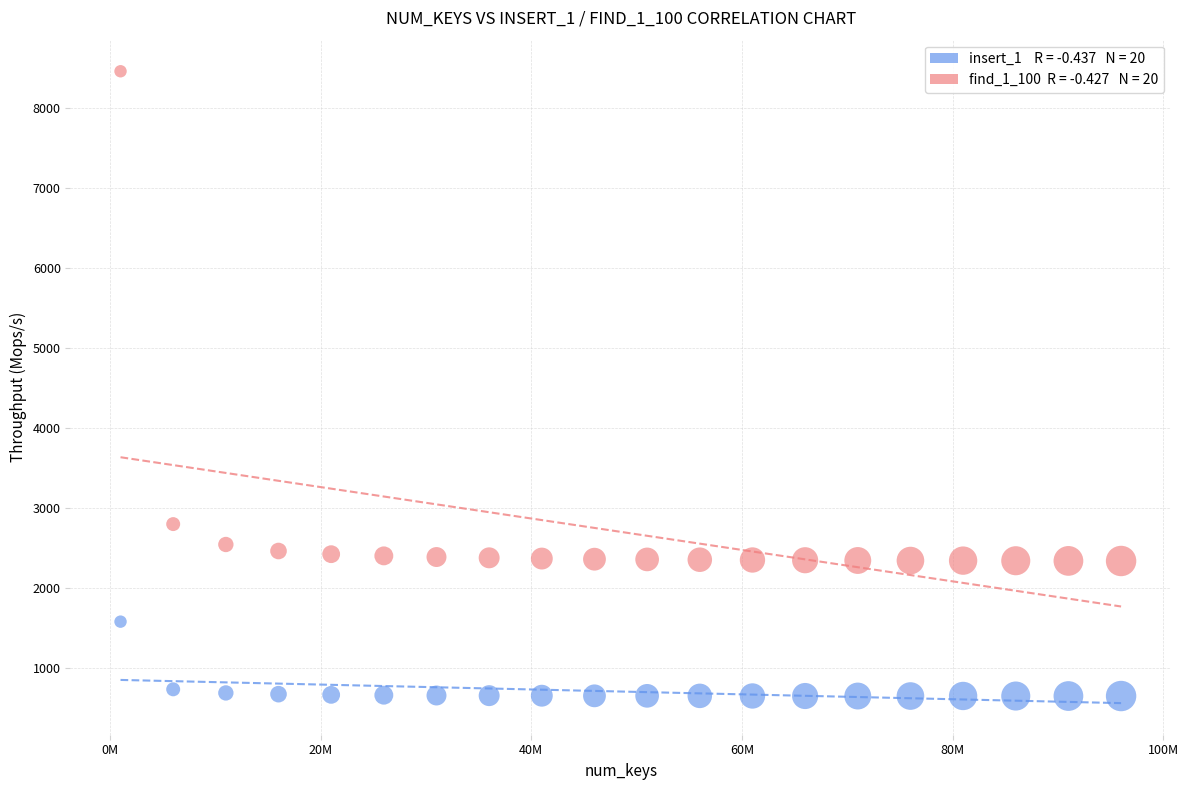

Across all data points, what is the range of X values (max minus min)?

95000000.0